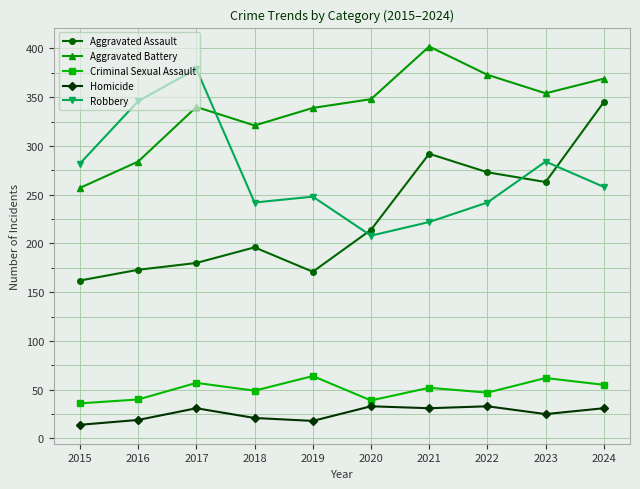

The value of Aggravated Battery at 2017 is 505. True or false?

False